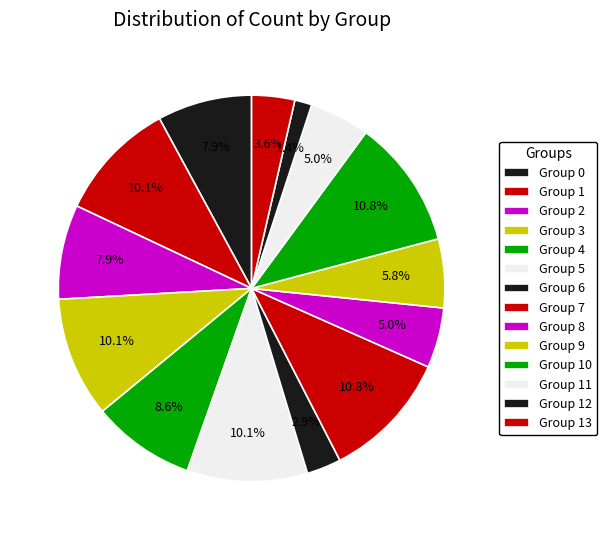

Which category has the biggest portion of the pie?

7